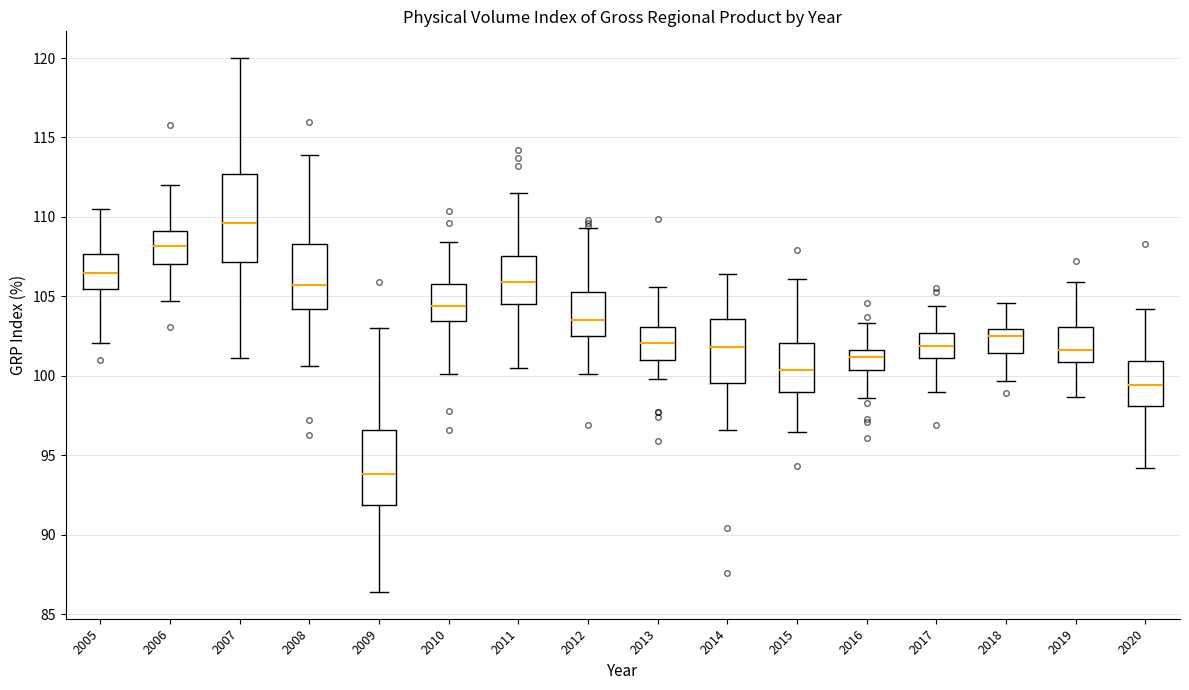

Reading left to right, transcribe this box plot: for each box, give where its median line is, the range the box spans, and where its two whiskers end, as read against the y-axis. The values are not printed on the chart, so give them approximately, as read against the axis.

2005: median 106.5, box 105.5 to 107.5, whiskers 102.0 to 110.5
2006: median 108.0, box 107.0 to 109.0, whiskers 104.5 to 112.0
2007: median 109.5, box 107.0 to 112.5, whiskers 101.0 to 120.0
2008: median 105.5, box 104.0 to 108.5, whiskers 100.5 to 114.0
2009: median 94.0, box 92.0 to 96.5, whiskers 86.5 to 103.0
2010: median 104.5, box 103.5 to 106.0, whiskers 100.0 to 108.5
2011: median 106.0, box 104.5 to 107.5, whiskers 100.5 to 111.5
2012: median 103.5, box 102.5 to 105.5, whiskers 100.0 to 109.5
2013: median 102.0, box 101.0 to 103.0, whiskers 100.0 to 105.5
2014: median 102.0, box 99.5 to 103.5, whiskers 96.5 to 106.5
2015: median 100.5, box 99.0 to 102.0, whiskers 96.5 to 106.0
2016: median 101.0, box 100.5 to 101.5, whiskers 98.5 to 103.5
2017: median 102.0, box 101.0 to 102.5, whiskers 99.0 to 104.5
2018: median 102.5, box 101.5 to 103.0, whiskers 99.5 to 104.5
2019: median 101.5, box 101.0 to 103.0, whiskers 98.5 to 106.0
2020: median 99.5, box 98.0 to 101.0, whiskers 94.0 to 104.0